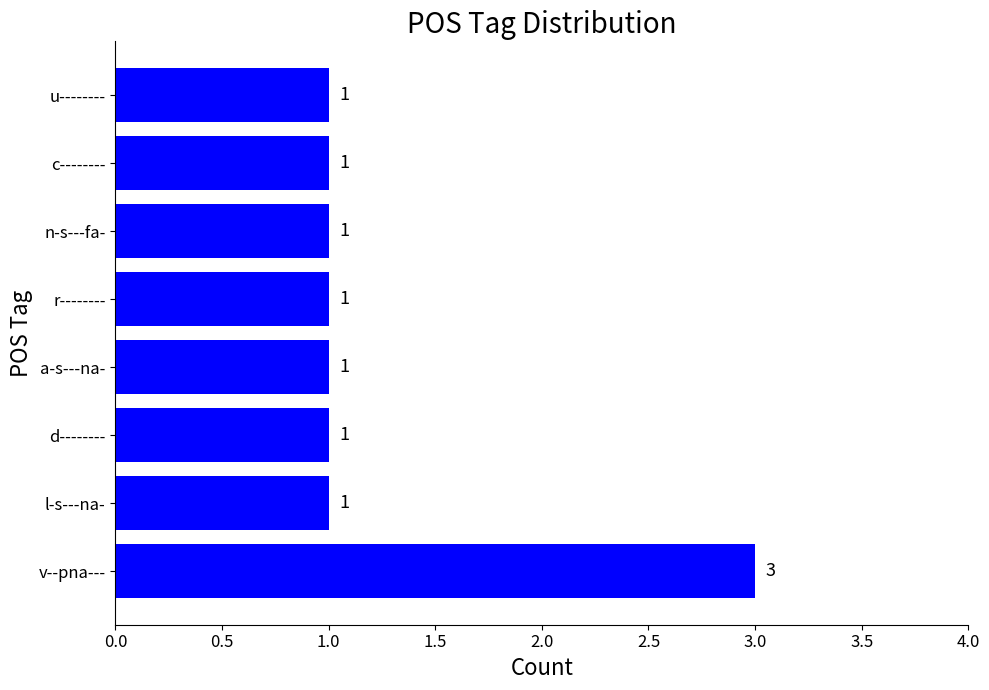

What is the sum of all values?

10